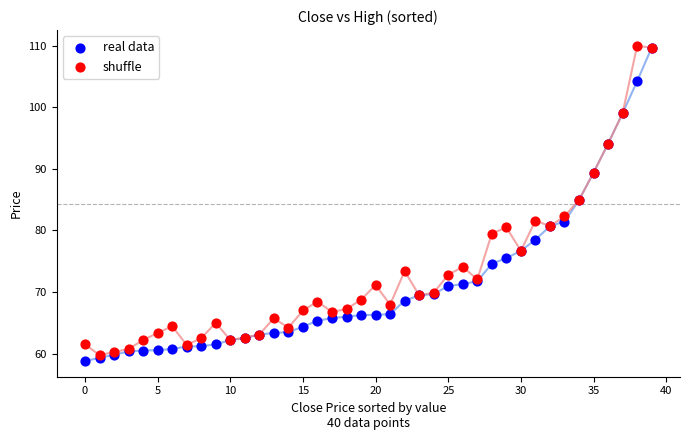

Which series reaches the minimum Y coordinate?

real data